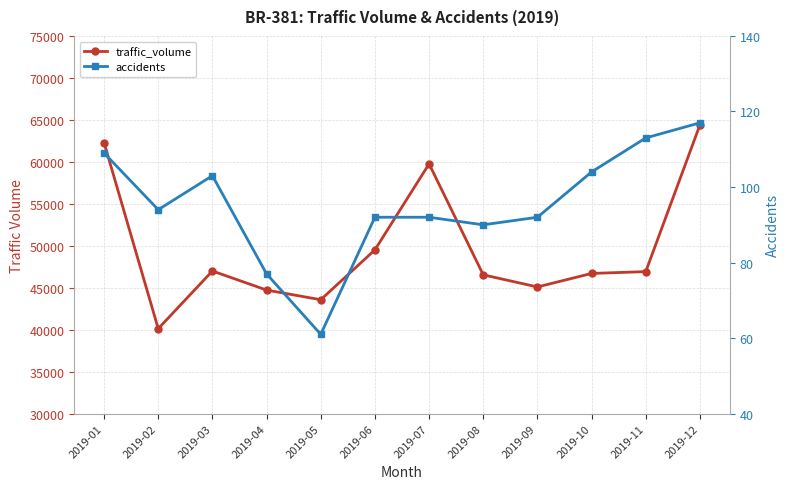

At which label does accidents first exceed 94?

2019-01